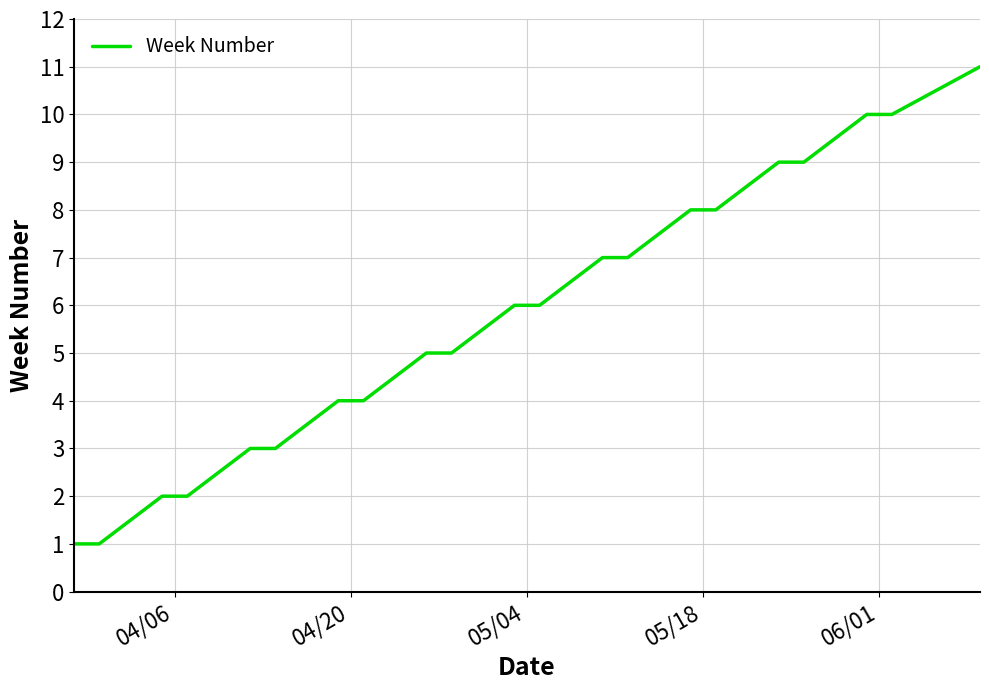

What is the difference between the maximum and minimum values?

10